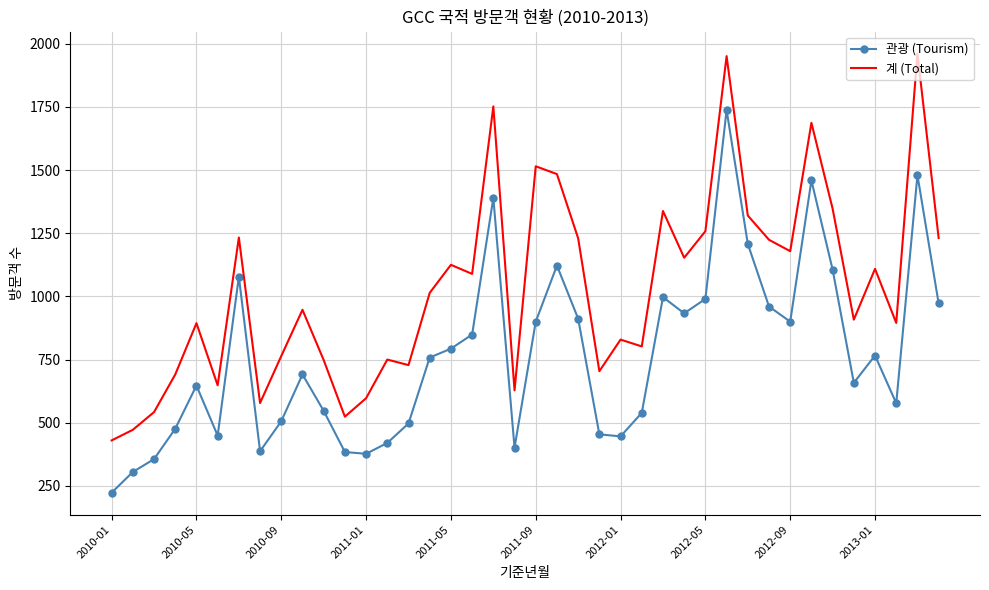

What is the greatest value displayed?

1961